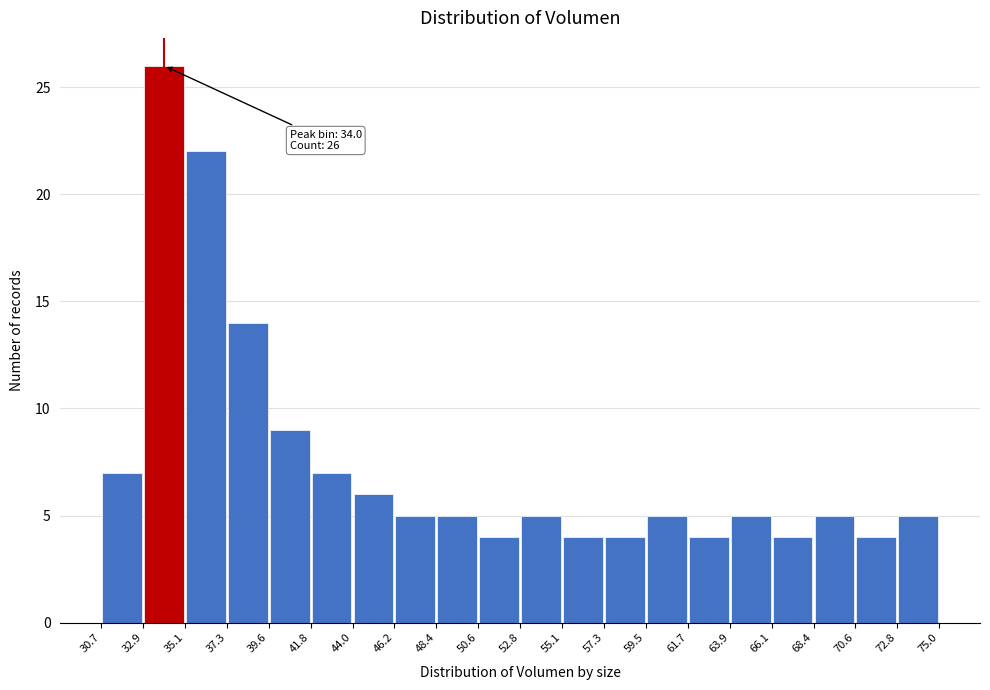

Over which range of the x-axis is the bar tallest?

32.9 to 35.1